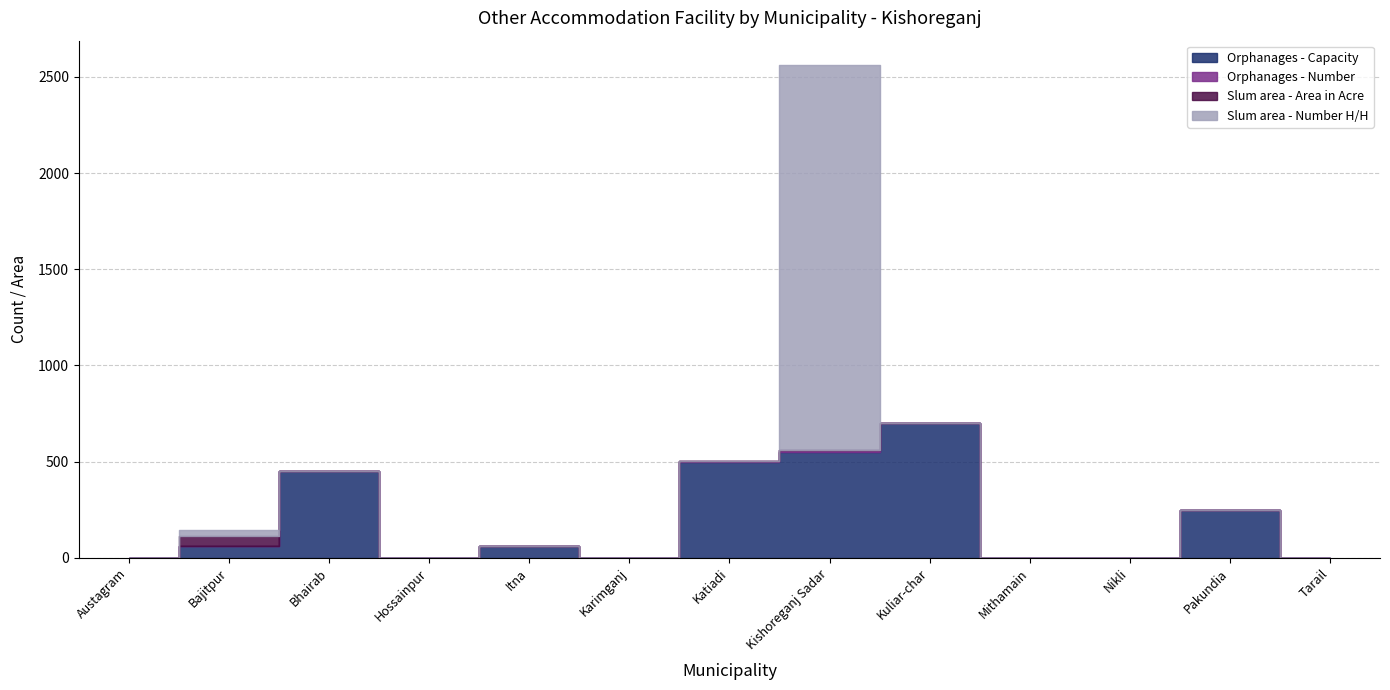

What is the spread (max minus min) of values at Itna?

60